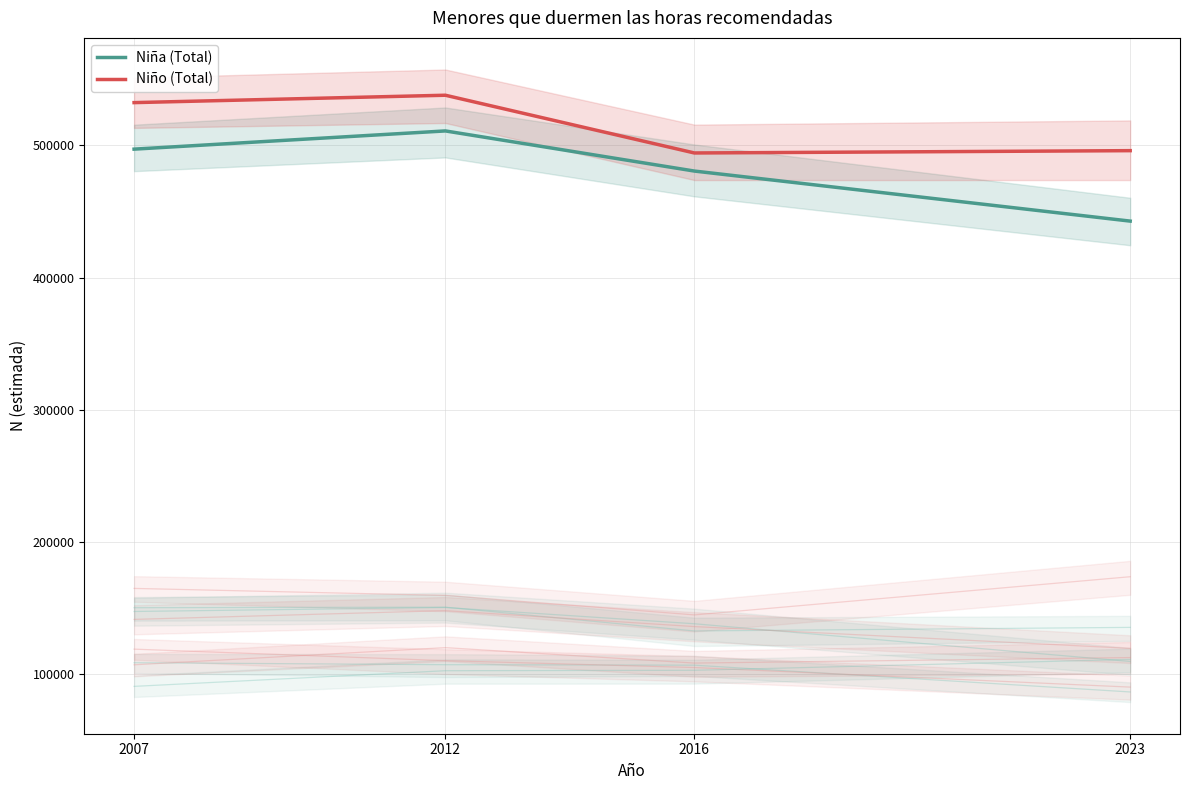

Which series has the largest total across all categories?

Niño (Total)